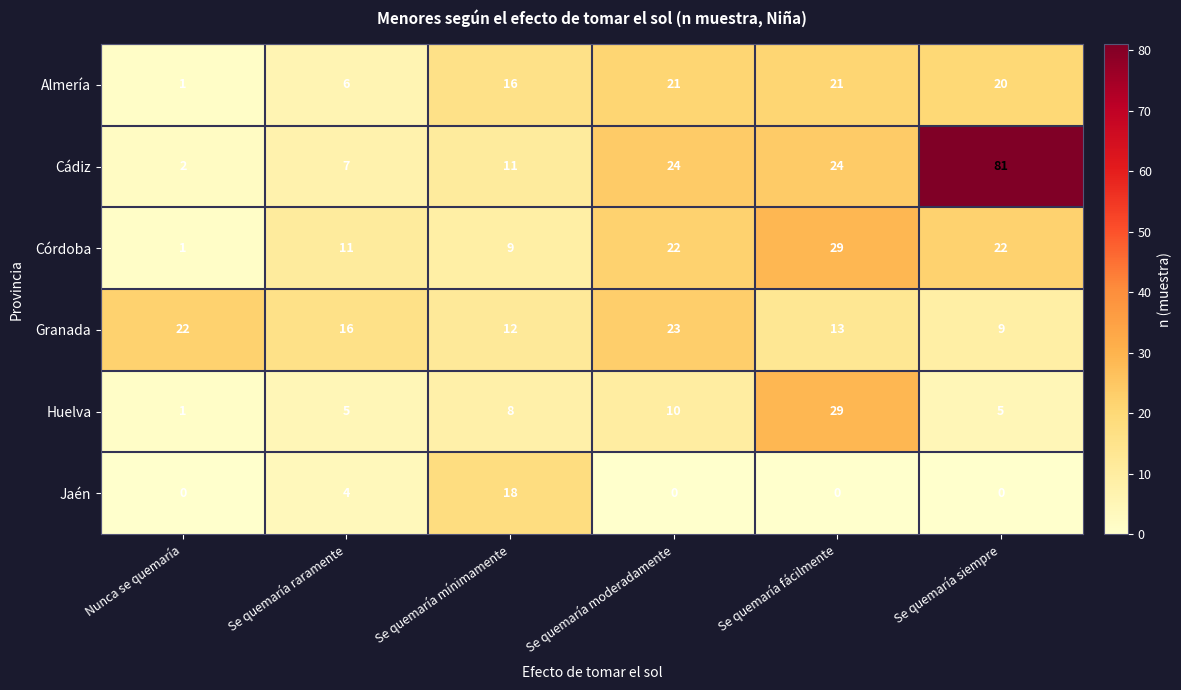

What is the difference between the Huelva values at Se quemaría fácilmente and Se quemaría raramente?

24